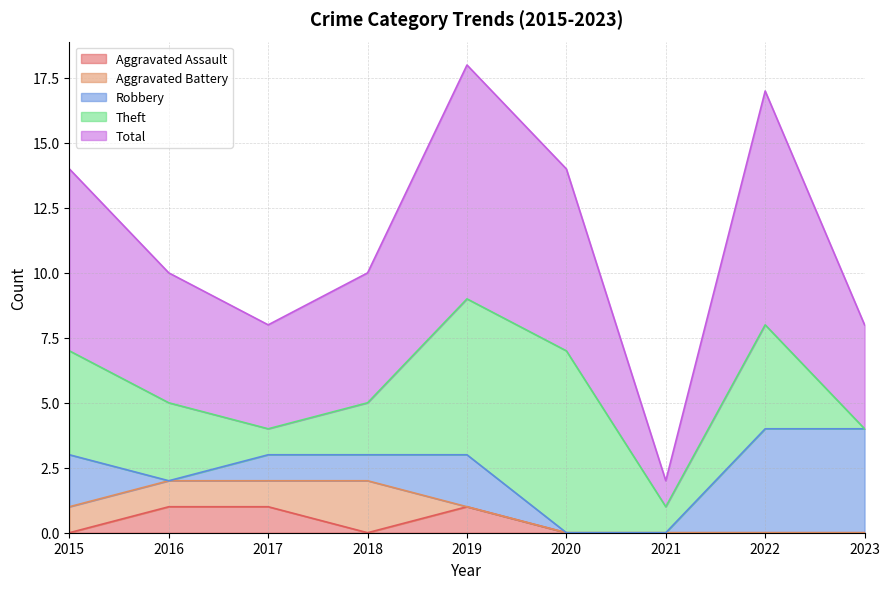

What is the difference between the maximum and minimum values in the Aggravated Assault series?

1